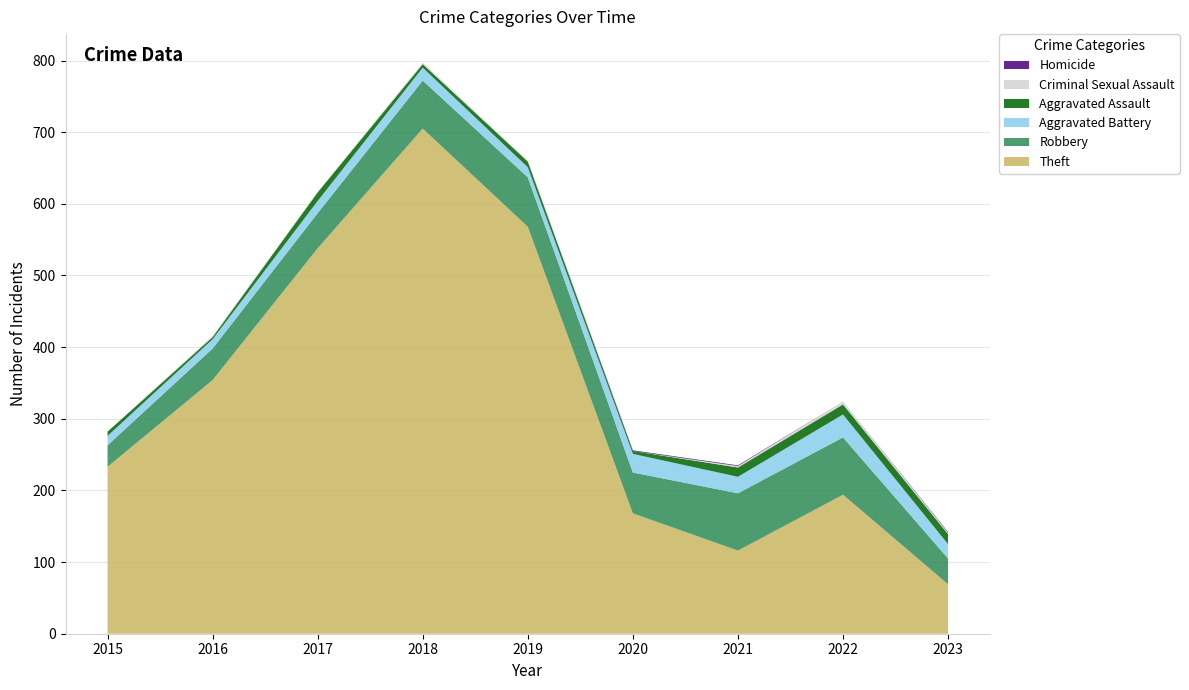

Reading right to left, transcribe all the data shown in this chart.

Theft: 2023=69	2022=194	2021=116	2020=168	2019=568	2018=705	2017=538	2016=354	2015=233
Robbery: 2023=36	2022=80	2021=80	2020=57	2019=69	2018=67	2017=49	2016=44	2015=30
Aggravated Battery: 2023=20	2022=32	2021=23	2020=26	2019=14	2018=18	2017=17	2016=13	2015=13
Aggravated Assault: 2023=14	2022=14	2021=13	2020=4	2019=8	2018=5	2017=12	2016=3	2015=6
Criminal Sexual Assault: 2023=2	2022=4	2021=2	2020=0	2019=1	2018=2	2017=1	2016=2	2015=0
Homicide: 2023=1	2022=0	2021=1	2020=1	2019=0	2018=0	2017=0	2016=0	2015=0